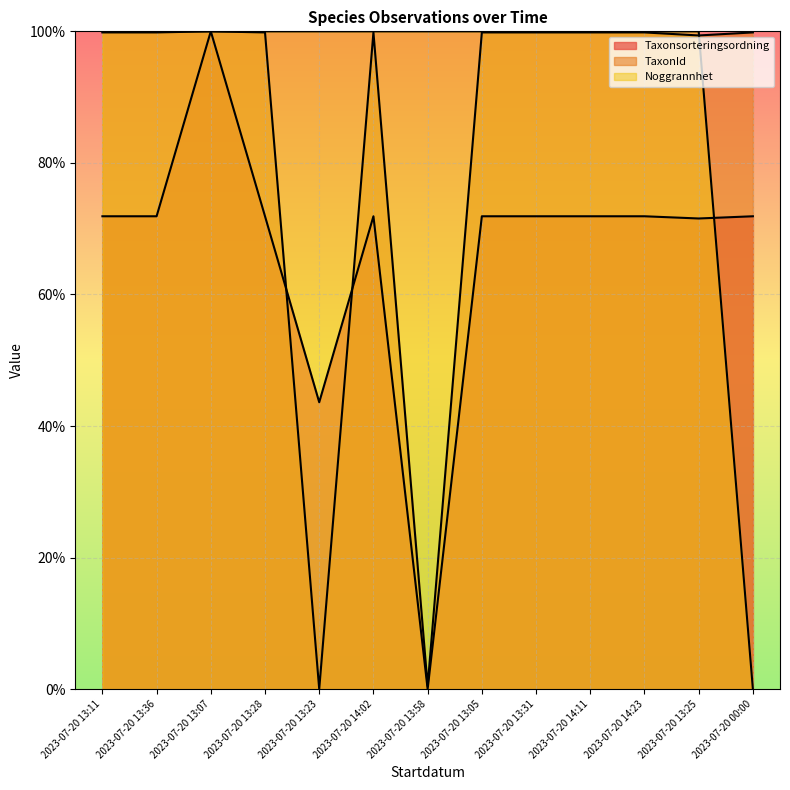

Which category has the lowest value across all series?

2023-07-20 13:58